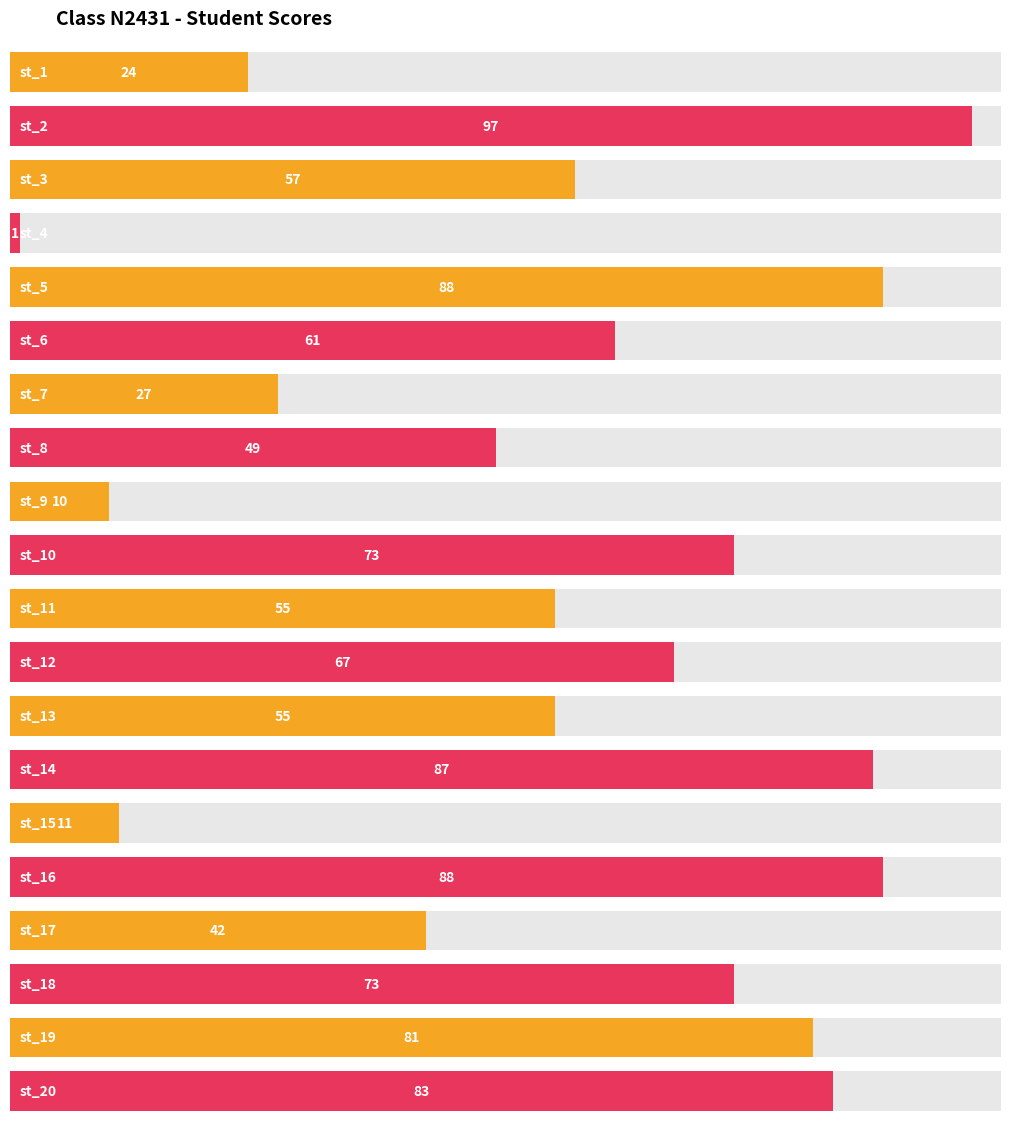

What is the difference between the maximum and minimum values?

96